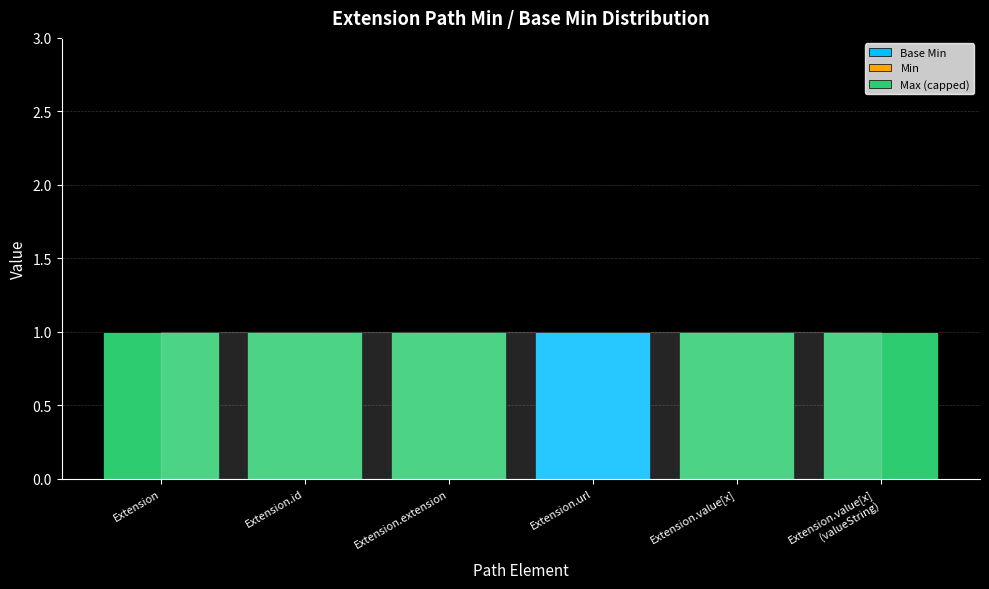

How many categories are shown in the chart?

6